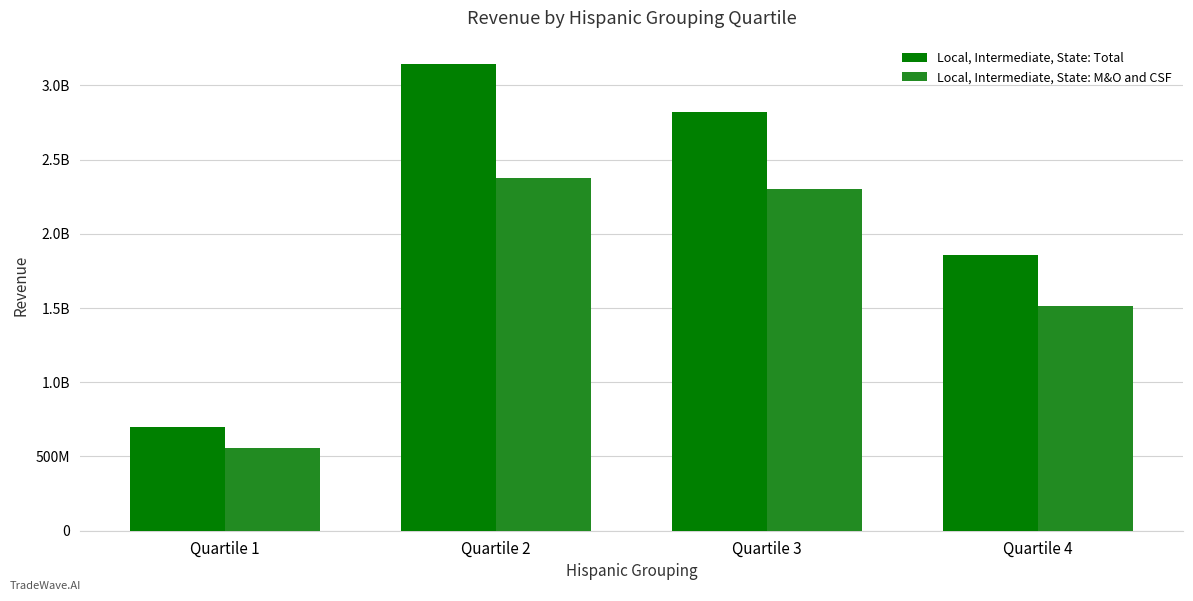

What is the average value of the Local, Intermediate, State: Total series?

2129240219.8